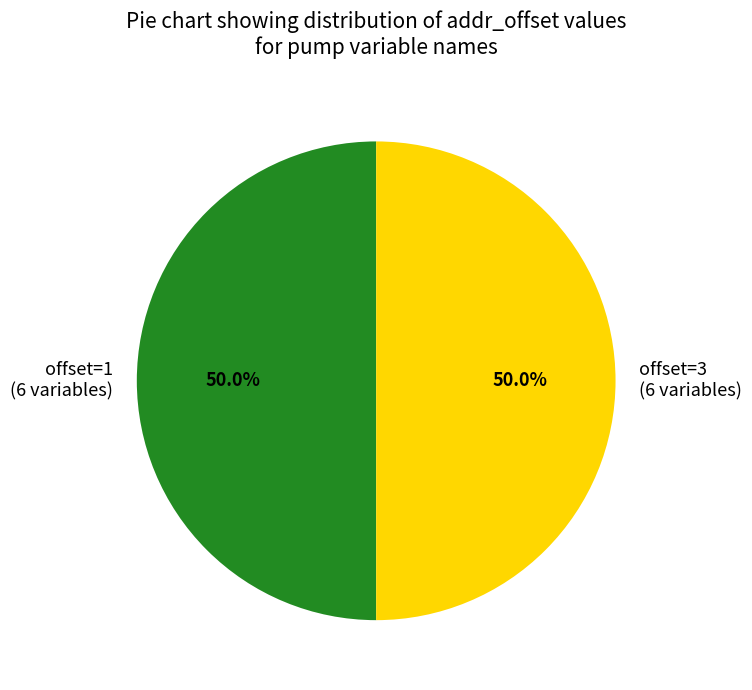

To the nearest percent, what is the difference between the largest and smallest slice percentages?

0%